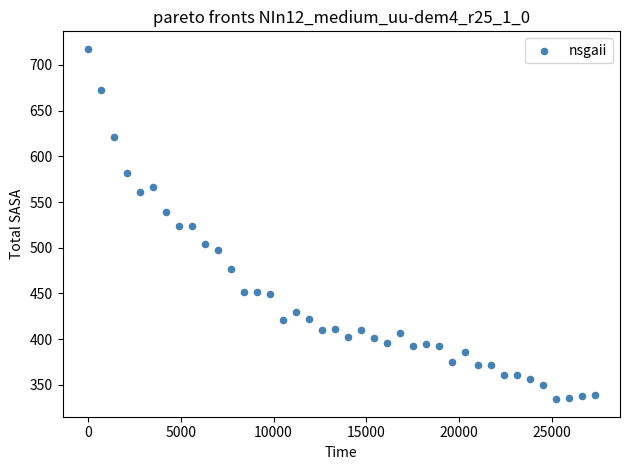

What is the range of Y values (max minus min)?

383.3